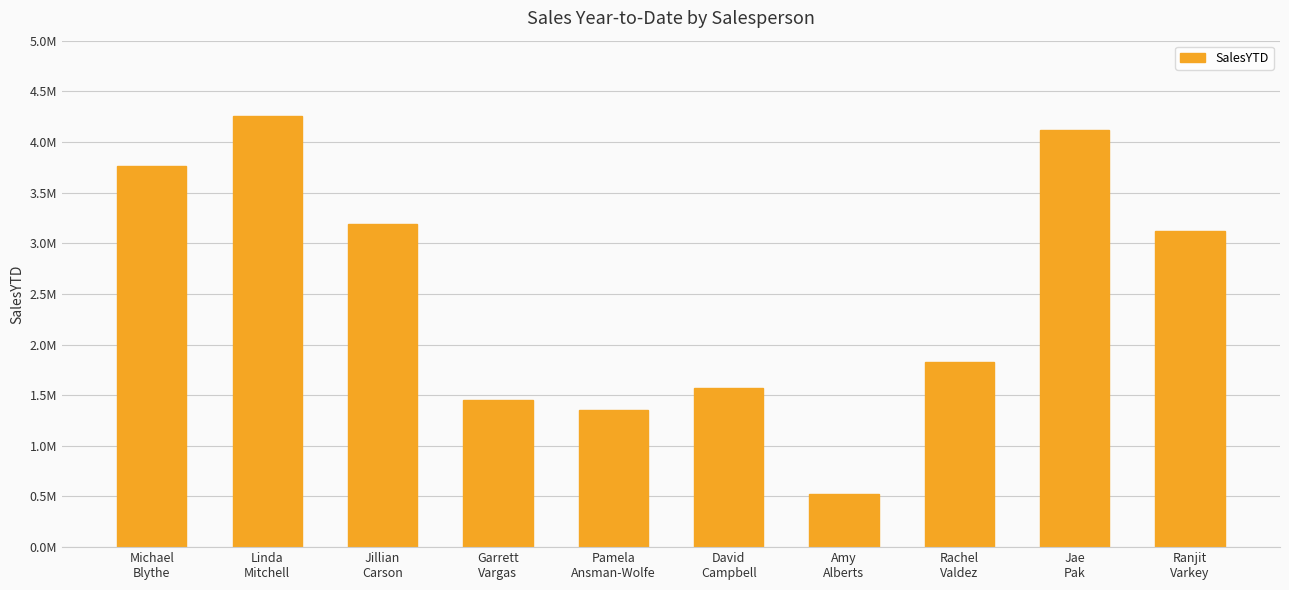

At which label does the data first exceed 3121616?

Michael
Blythe